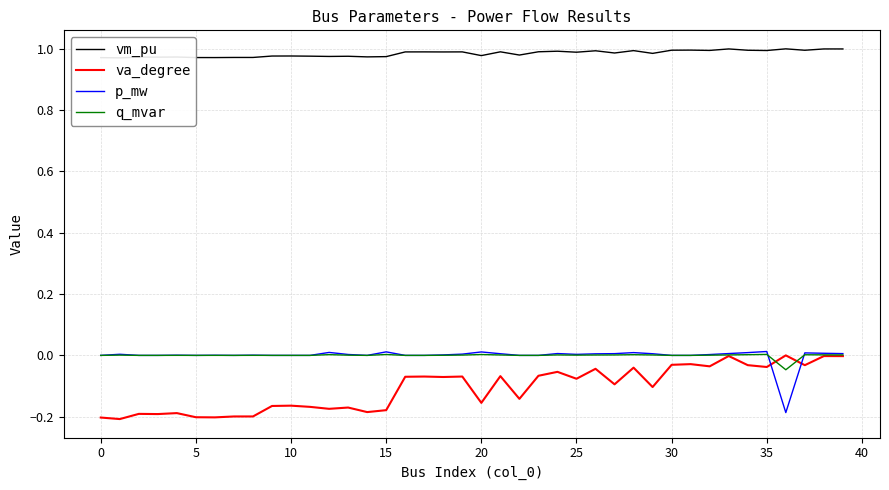

List the series in order of their peak value, highest first.

vm_pu, p_mw, q_mvar, va_degree